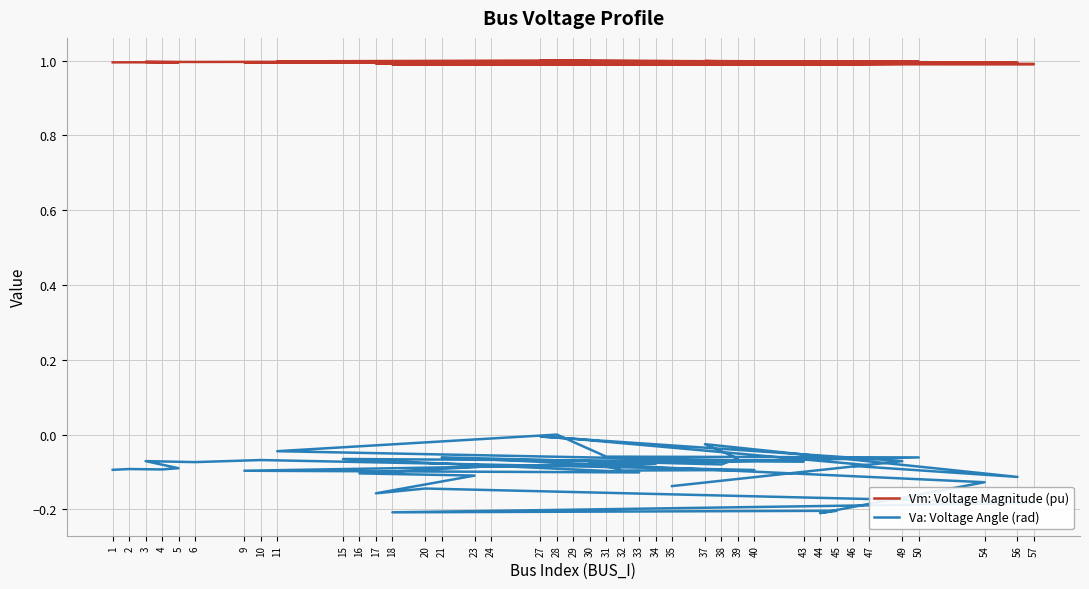

What is the difference between the Va: Voltage Angle (rad) values at 47 and 37?

0.1